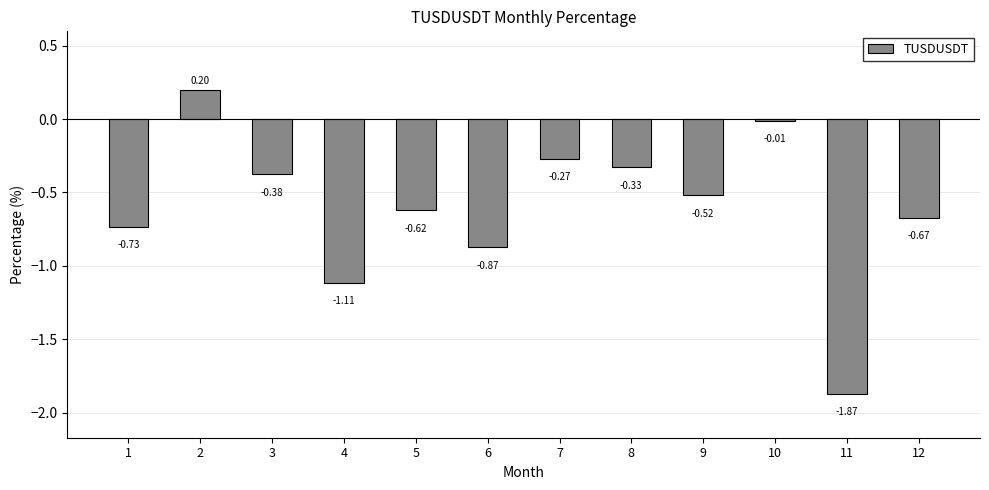

What is the change in value from 4 to 5?

+0.5